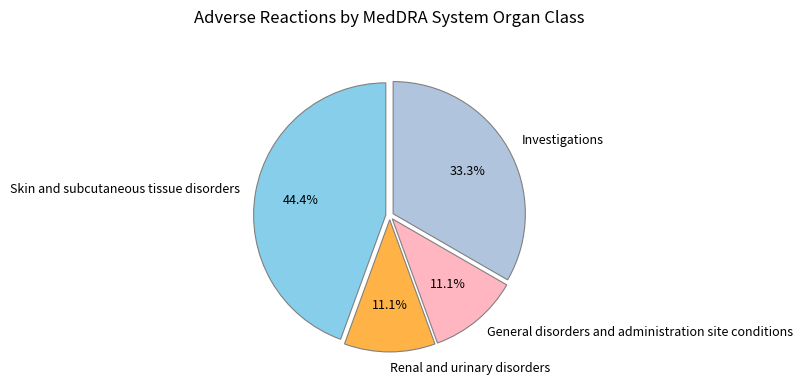

To the nearest percent, what percentage of the pie is Investigations?

33%